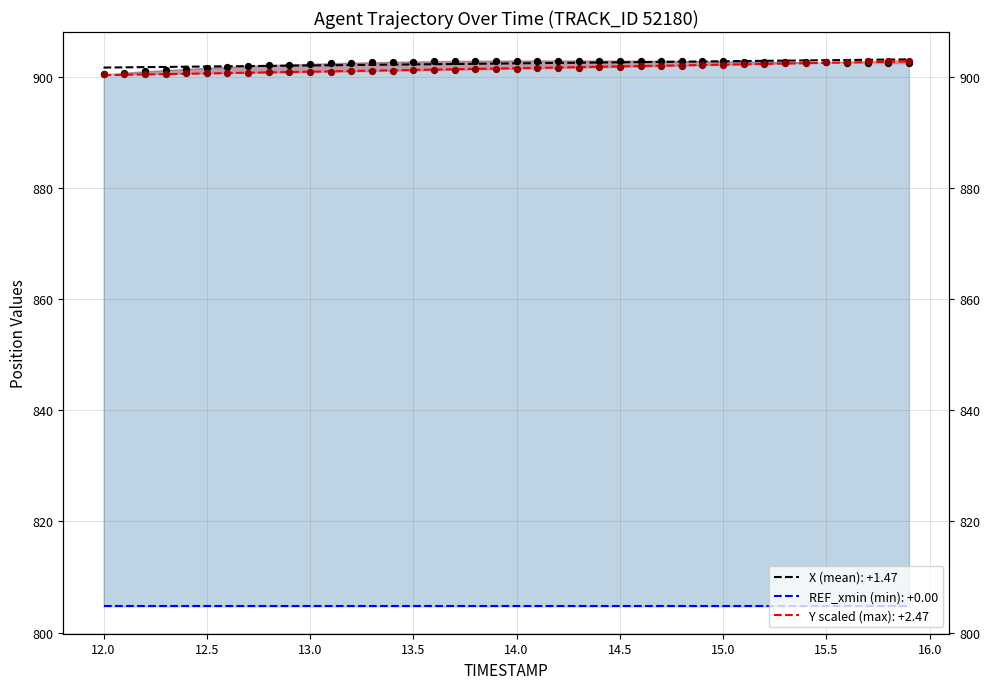

Which series reaches the maximum Y coordinate?

X